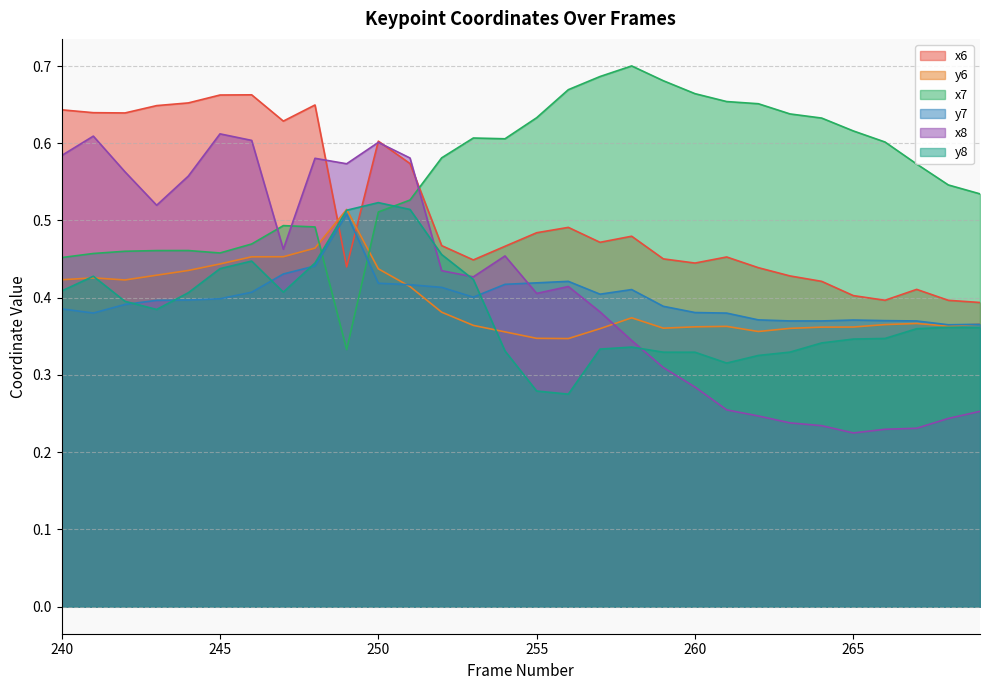

How many times do x8 and y6 cross each other?

1